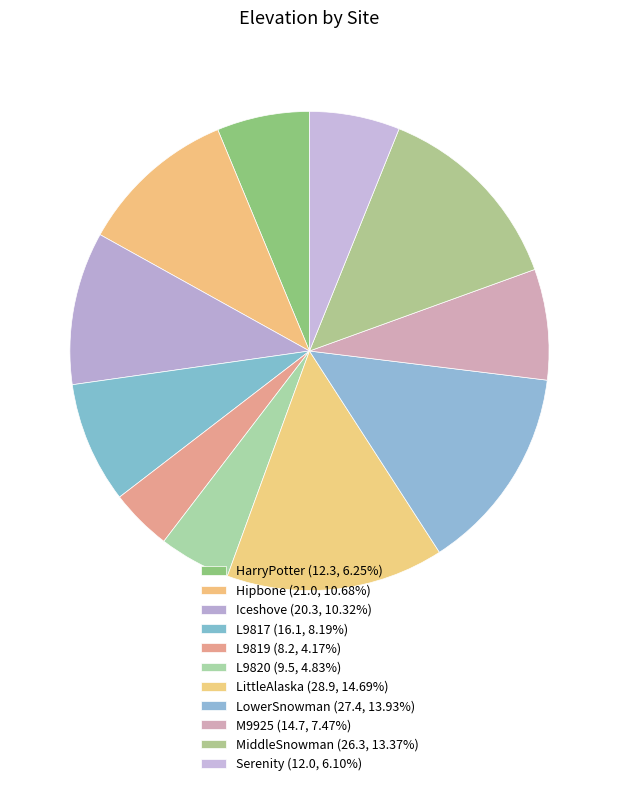

To the nearest percent, what is the difference between the Serenity and LowerSnowman slice percentages?

8%